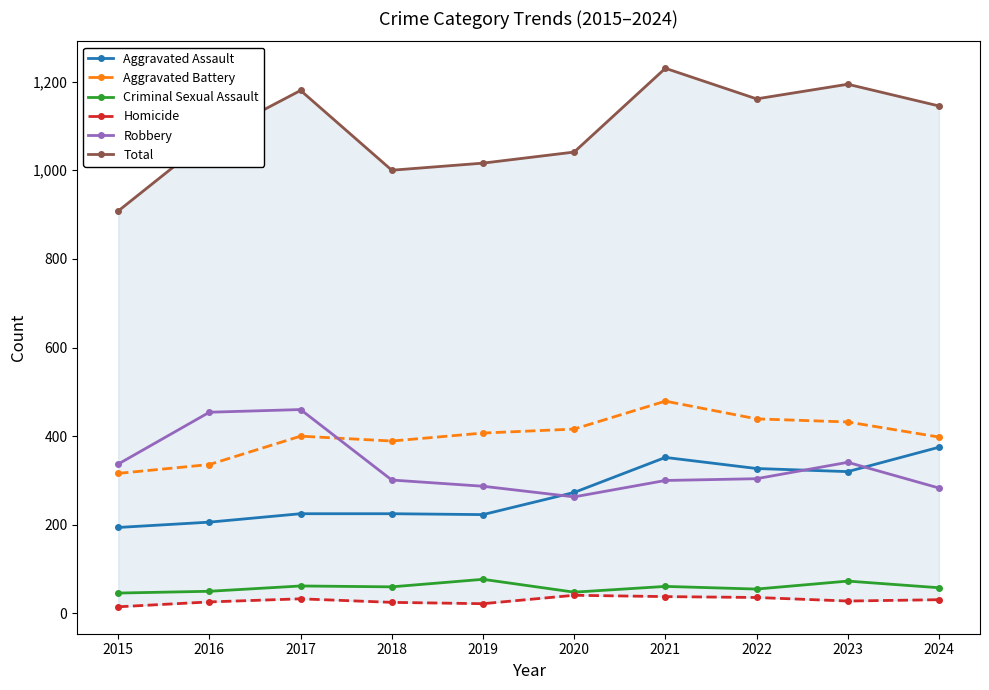

True or false: Robbery and Criminal Sexual Assault cross at least once.

False